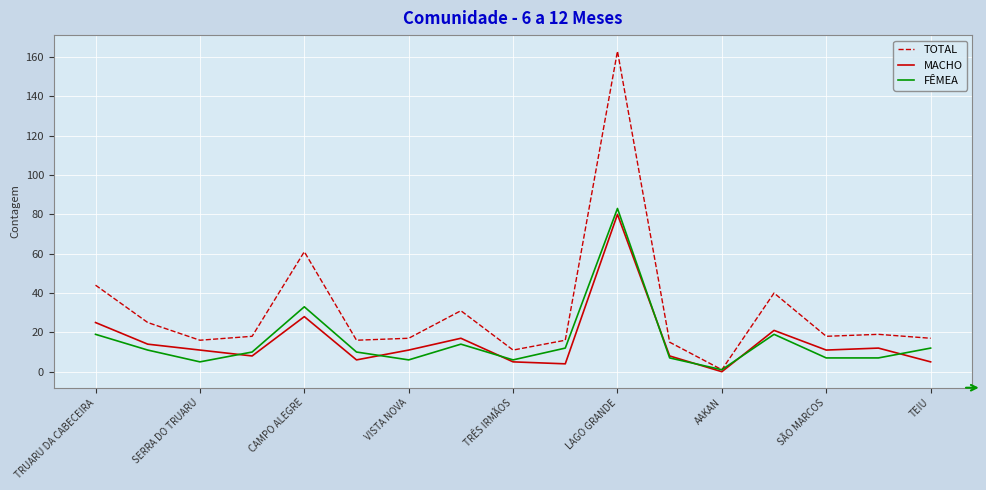

Which series has the largest range (max minus min)?

TOTAL